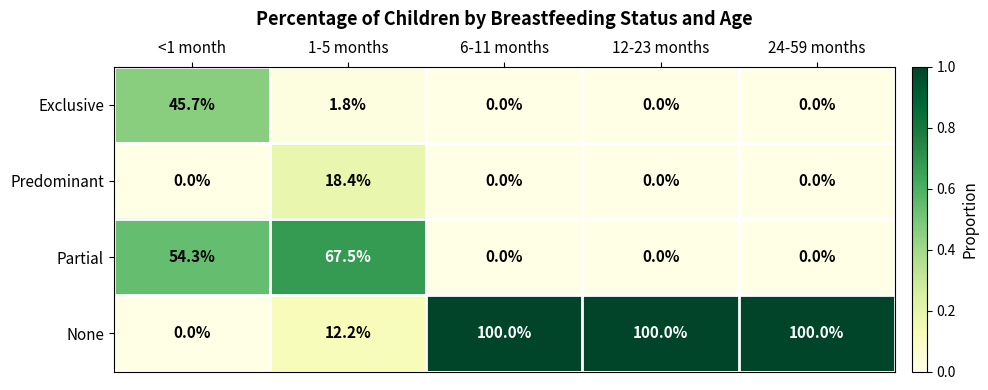

At which label does Exclusive reach its peak?

<1 month